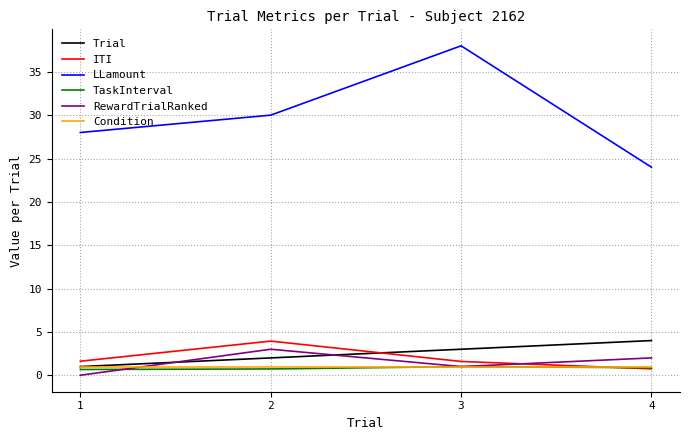

After their last crossing, which series has the higher values: Trial or RewardTrialRanked?

Trial